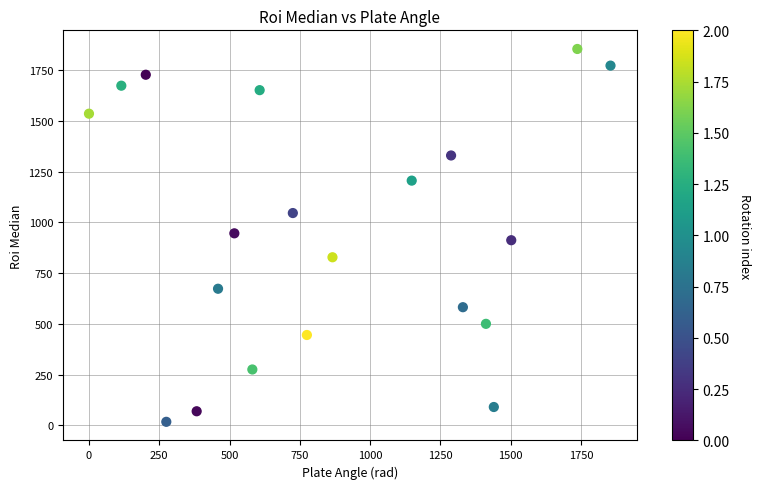

What is the range of X values (max minus min)?

1854.8